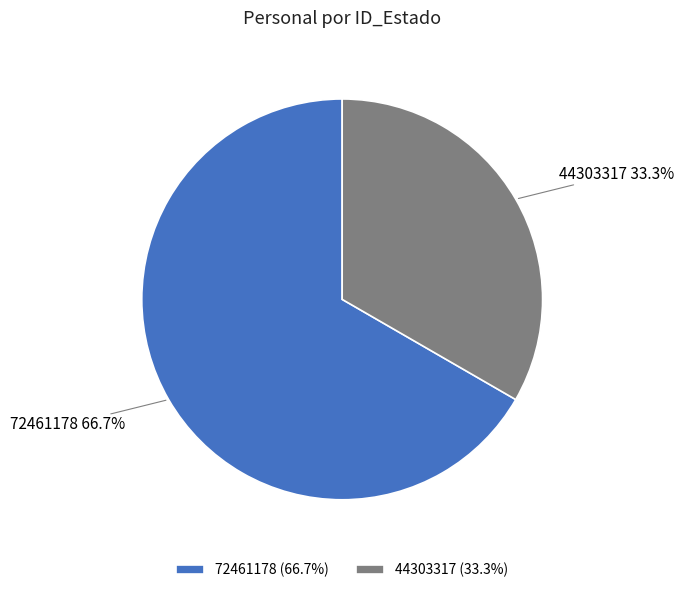

What percentage is the 44303317 slice, to the nearest percent?

33%